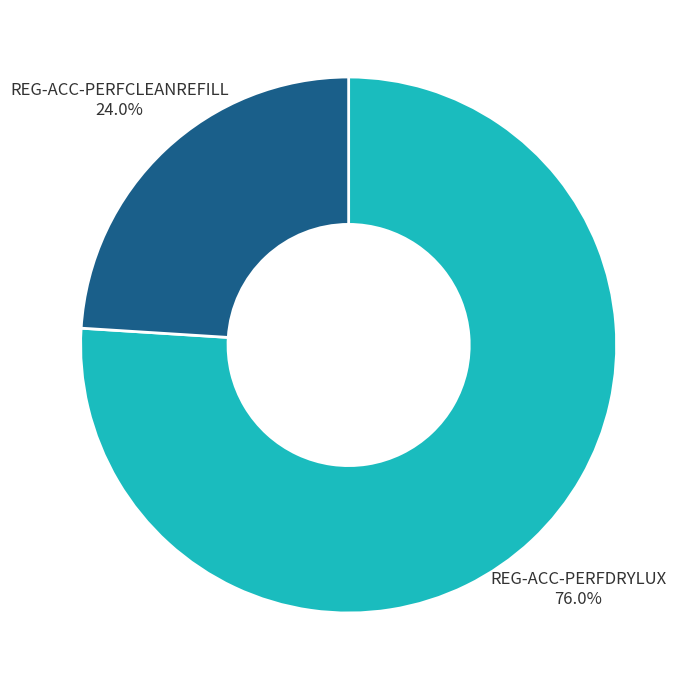

Is there a majority slice in this chart?

Yes